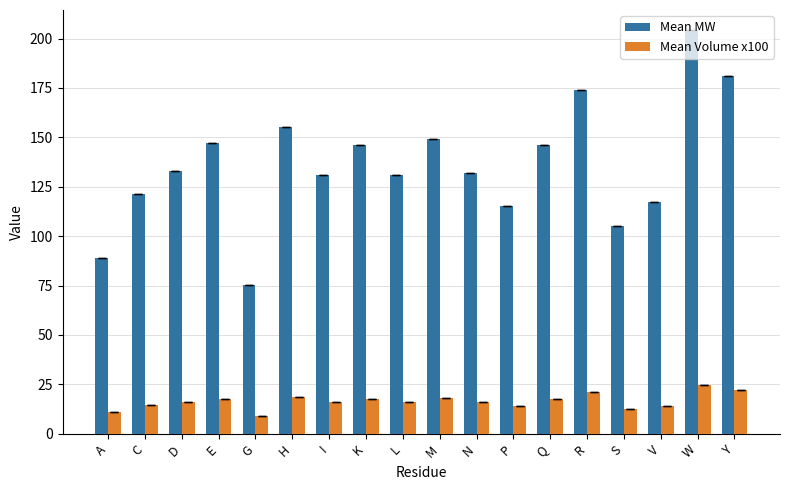

What is the difference between the maximum and minimum values in the Mean Volume x100 series?

15.7